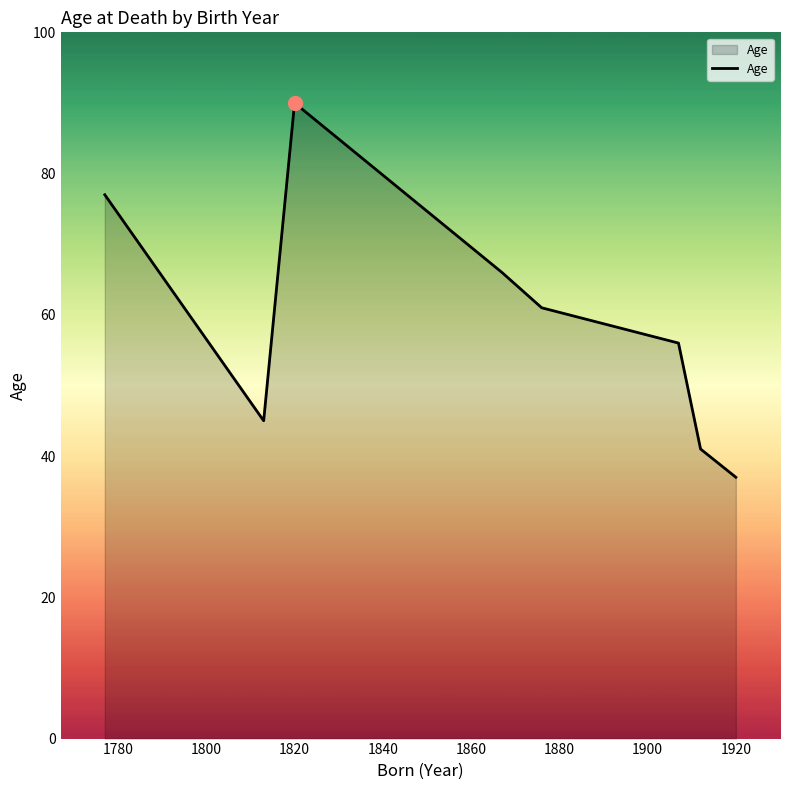

What is the difference between the maximum and minimum values?

53